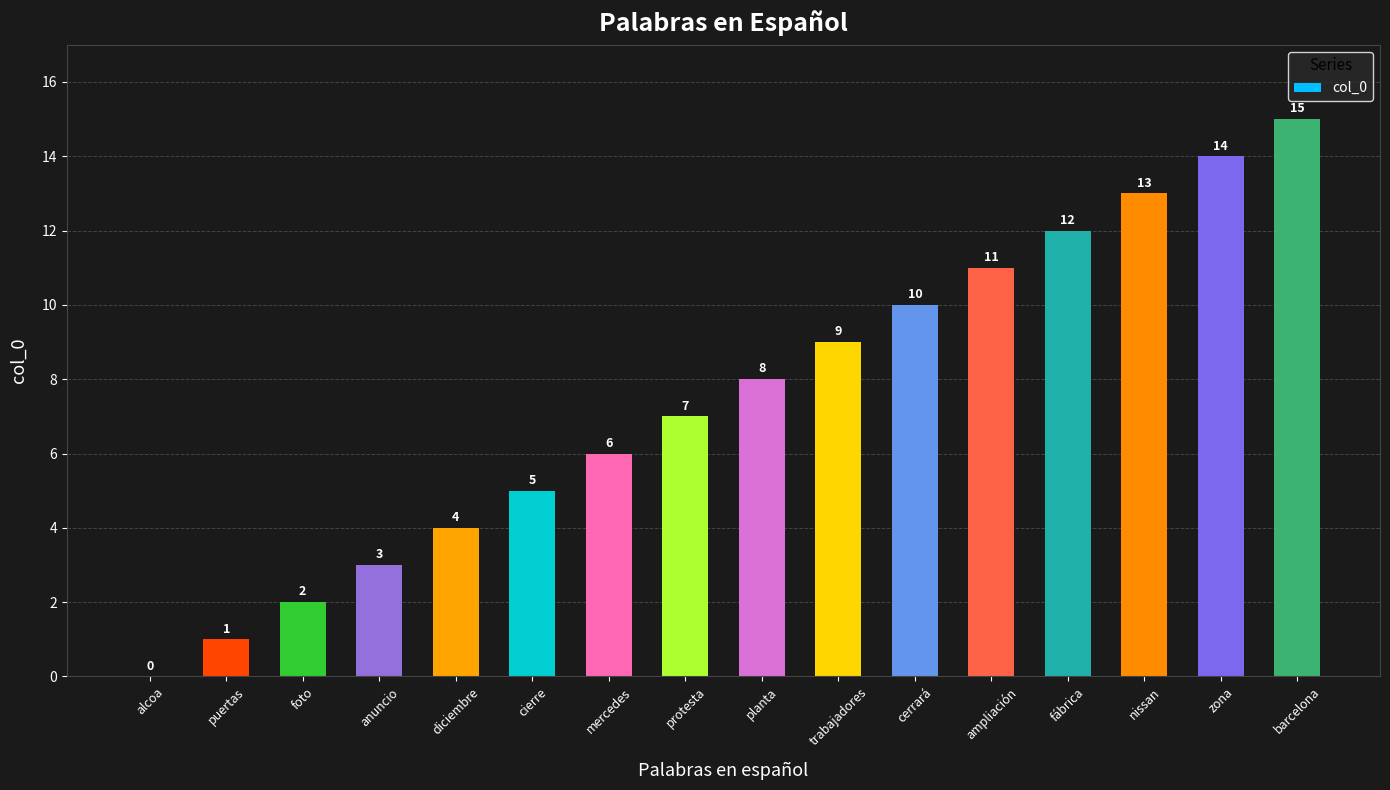

Where is the data nearest to the value 7?

protesta